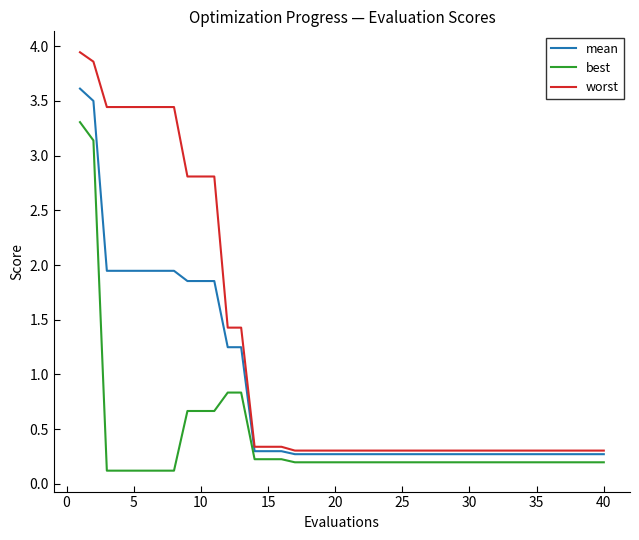

What is the difference between the second highest and second lowest values in the worst series?

3.6